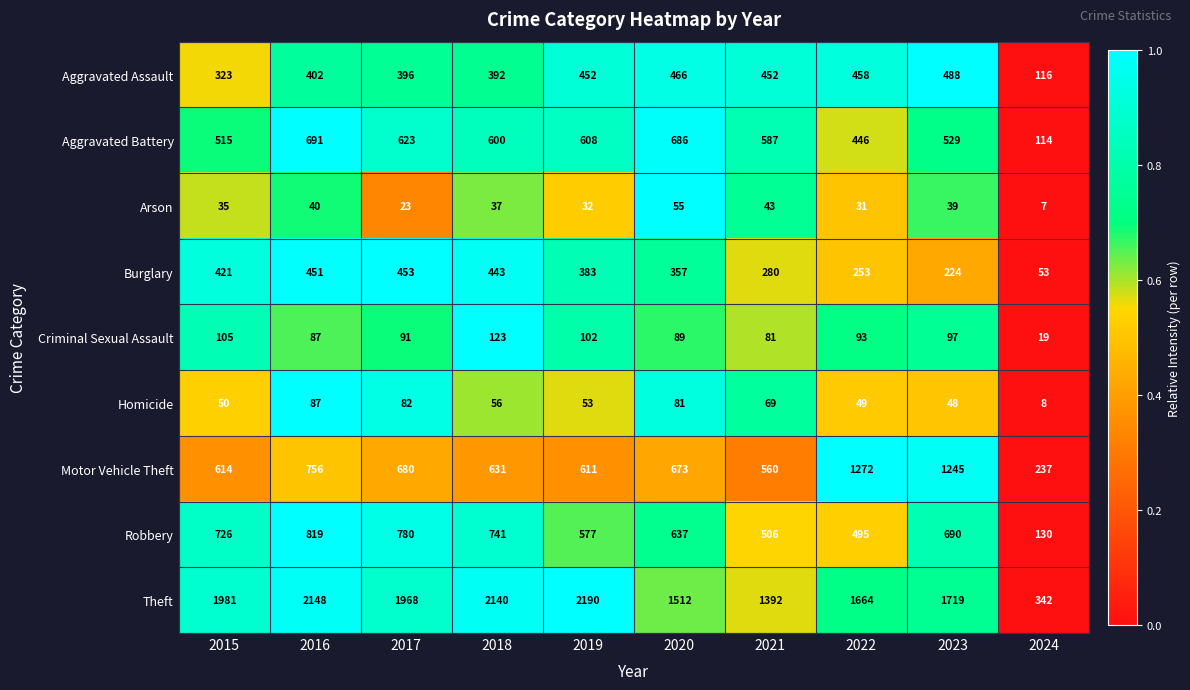

Between 2019 and 2024, which series saw the biggest shift?

Theft